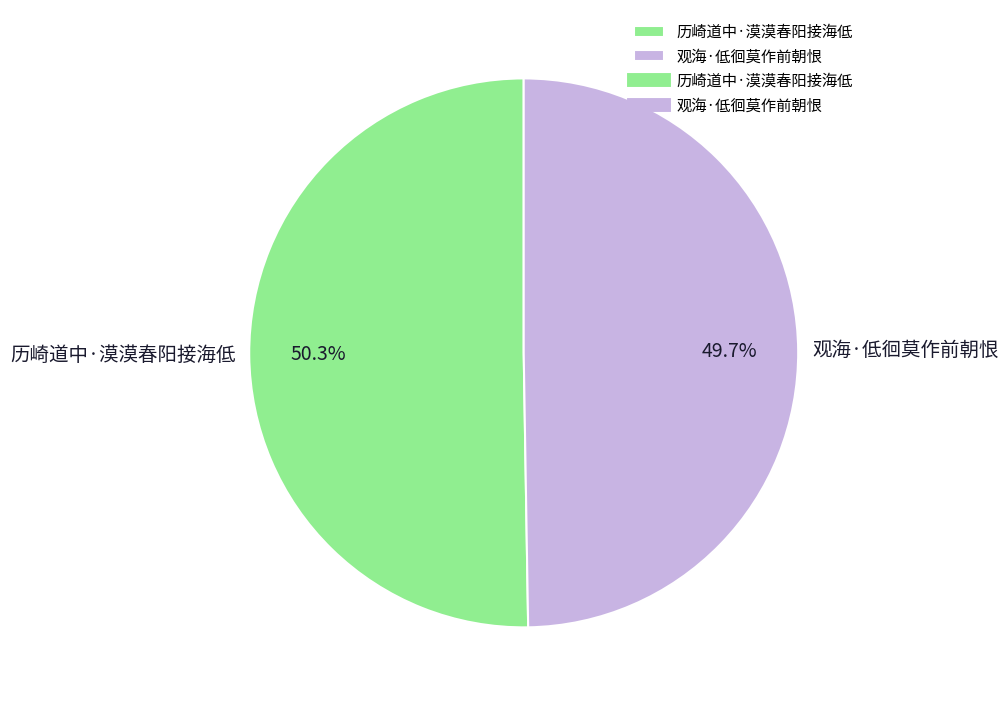

Rank the categories by value from highest to lowest.

历崎道中·漠漠春阳接海低, 观海·低徊莫作前朝恨